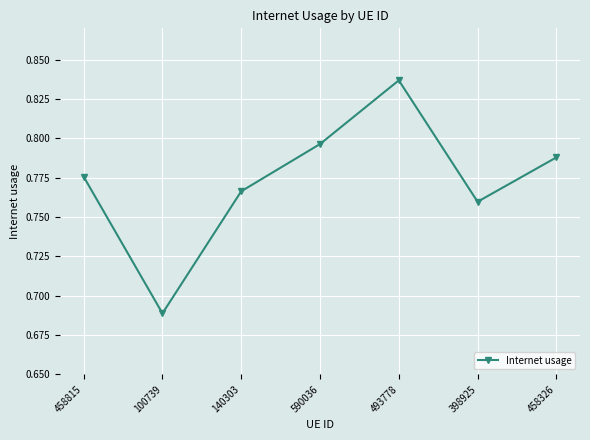

List the labels in order of value, smallest first.

100739, 398925, 140303, 458815, 458326, 590036, 493778